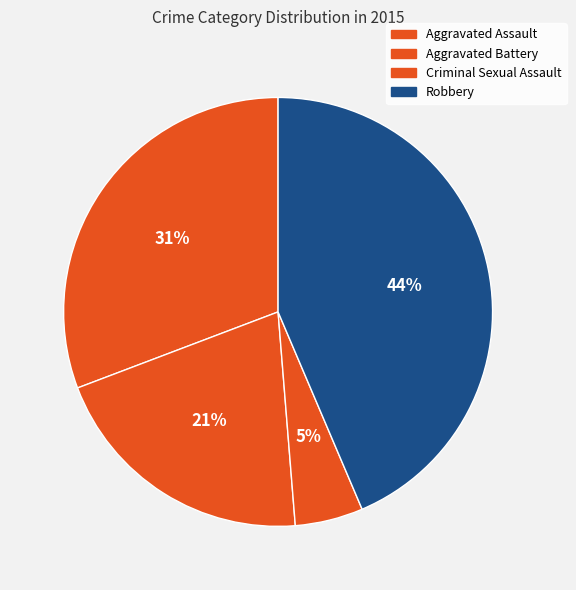

How many segments does this pie chart have?

4